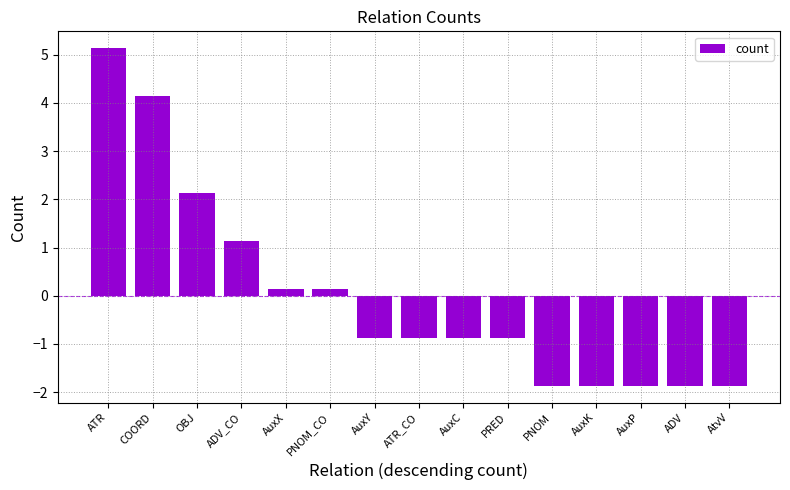

What is the sum of the values at ADV and ATR_CO?

-2.7